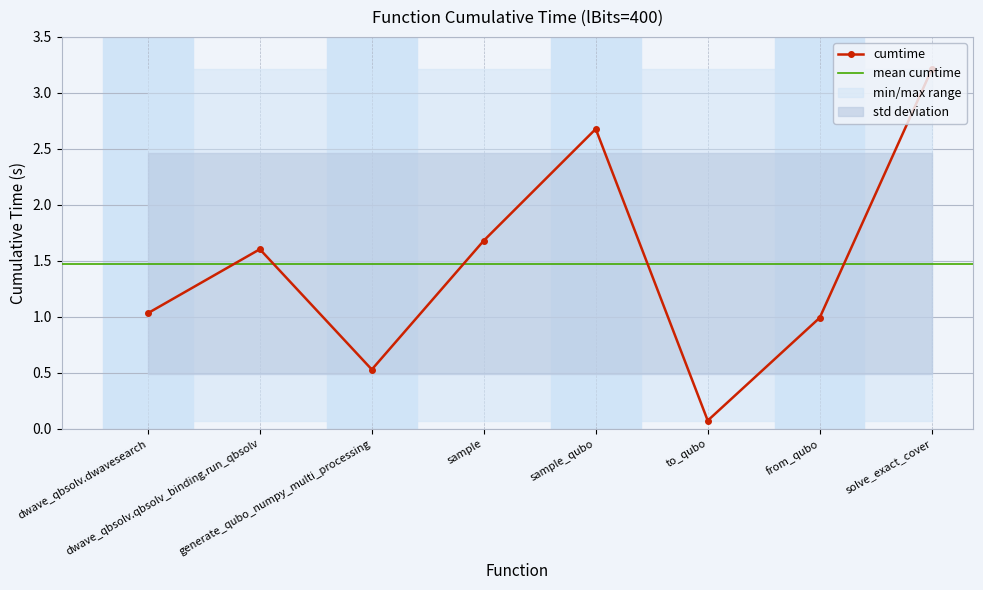

What position from the right is from_qubo?

2